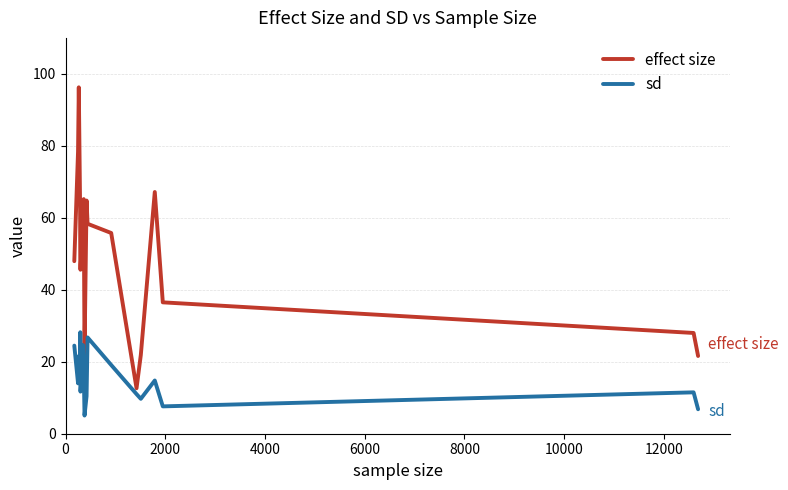

Which series has the largest range (max minus min)?

effect size